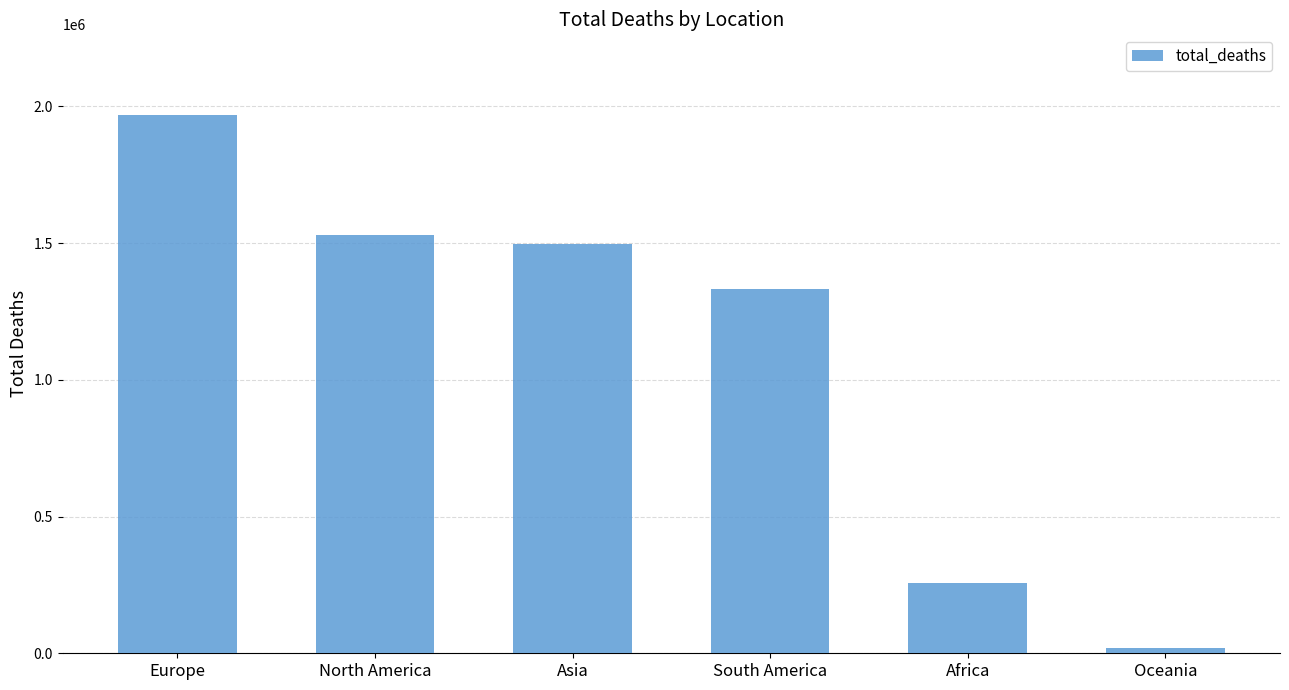

What value does the data have at South America, to the nearest 100?

1333000